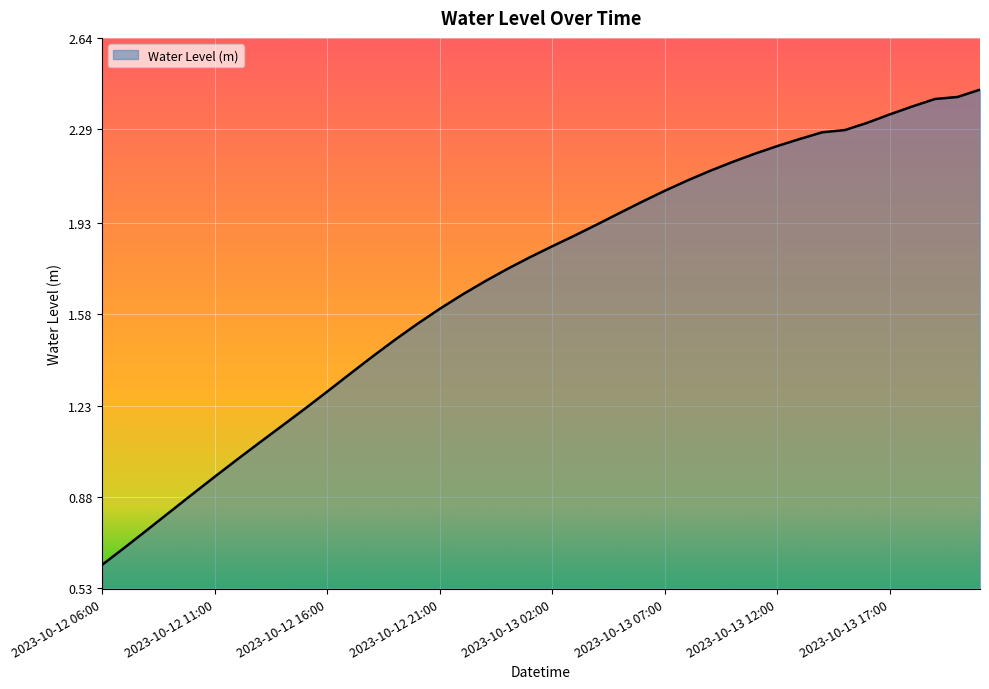

What is the smallest value displayed?

0.6